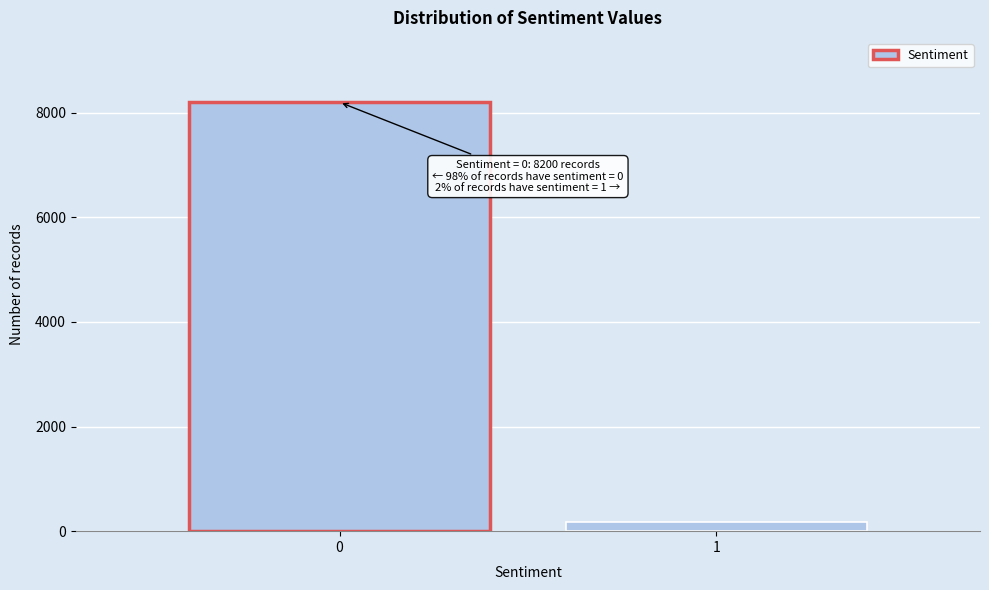

Reading left to right, extract all data points from this chart.

0=8200	1=169